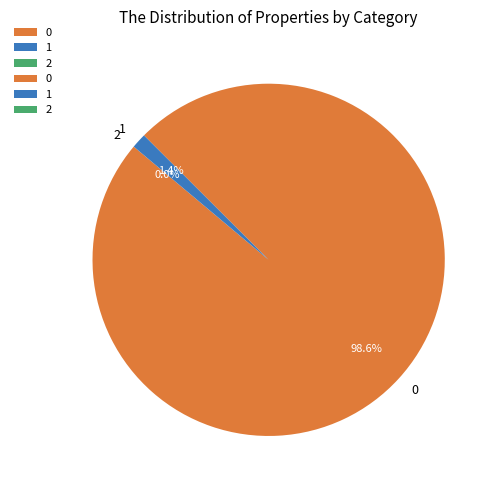

To the nearest percent, what portion does 0 represent?

99%